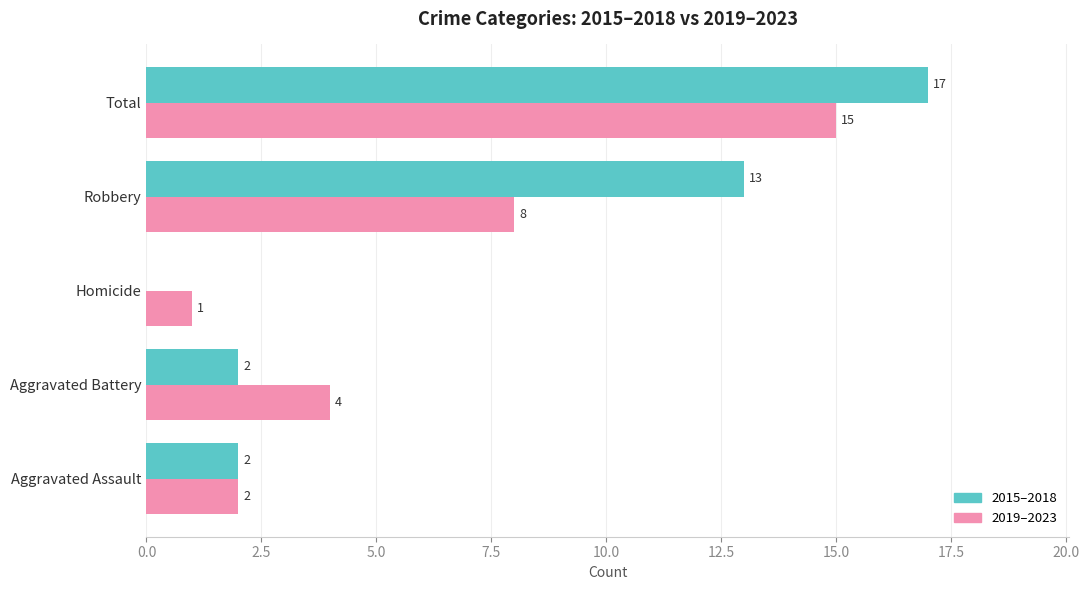

What is the sum of all 2019–2023 values?

30